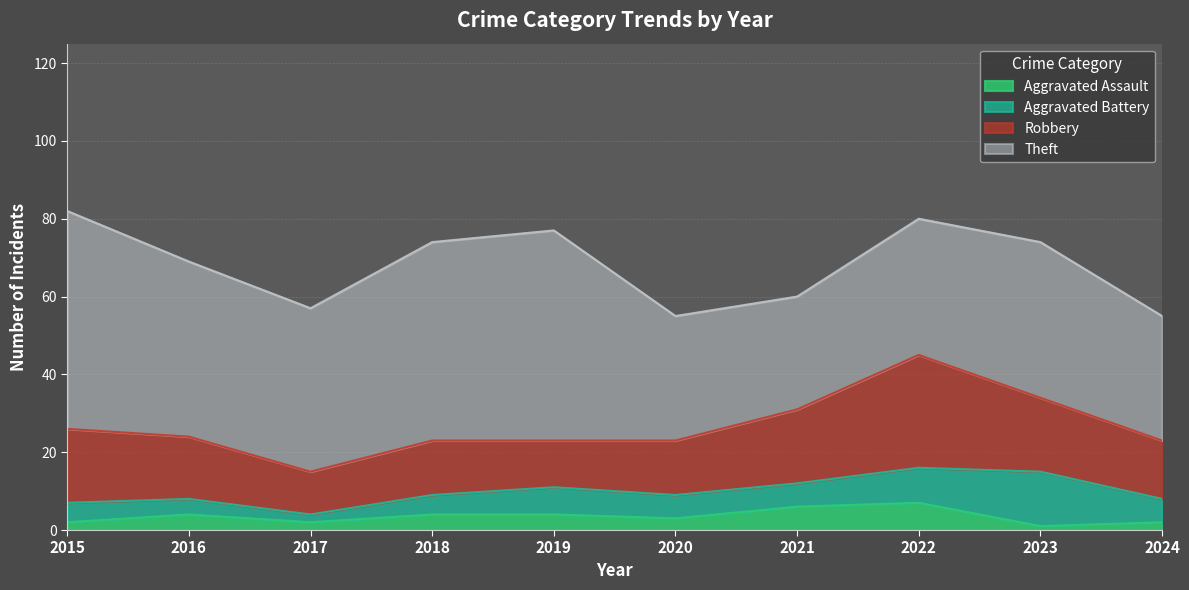

True or false: Aggravated Assault has a value of 4 at 2021.

False